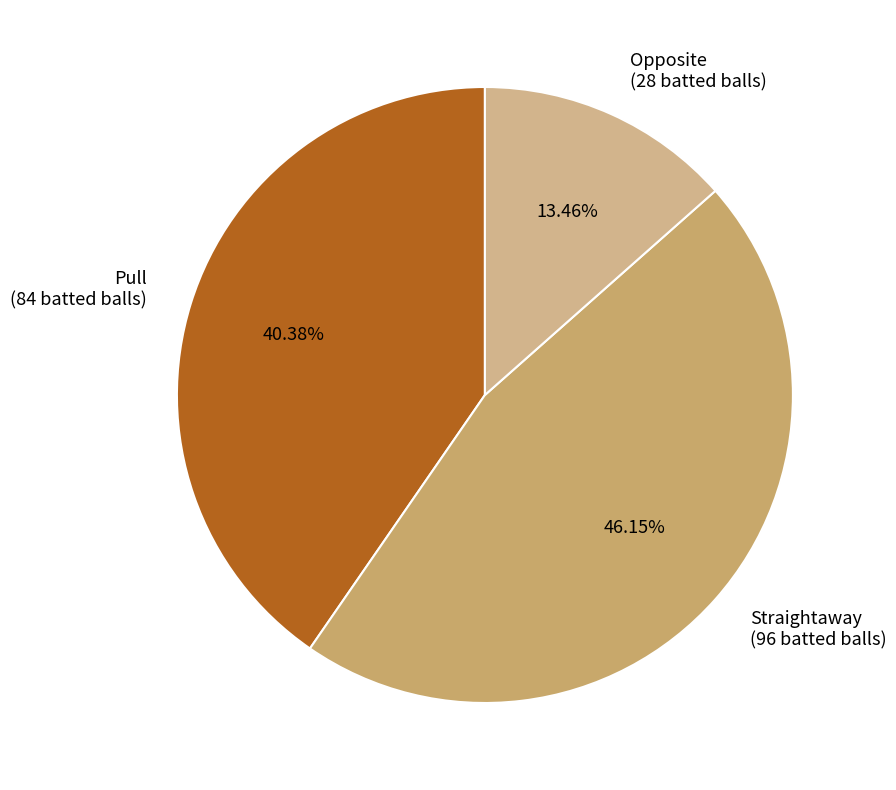

To the nearest percent, what is the difference between the largest and smallest slice percentages?

33%